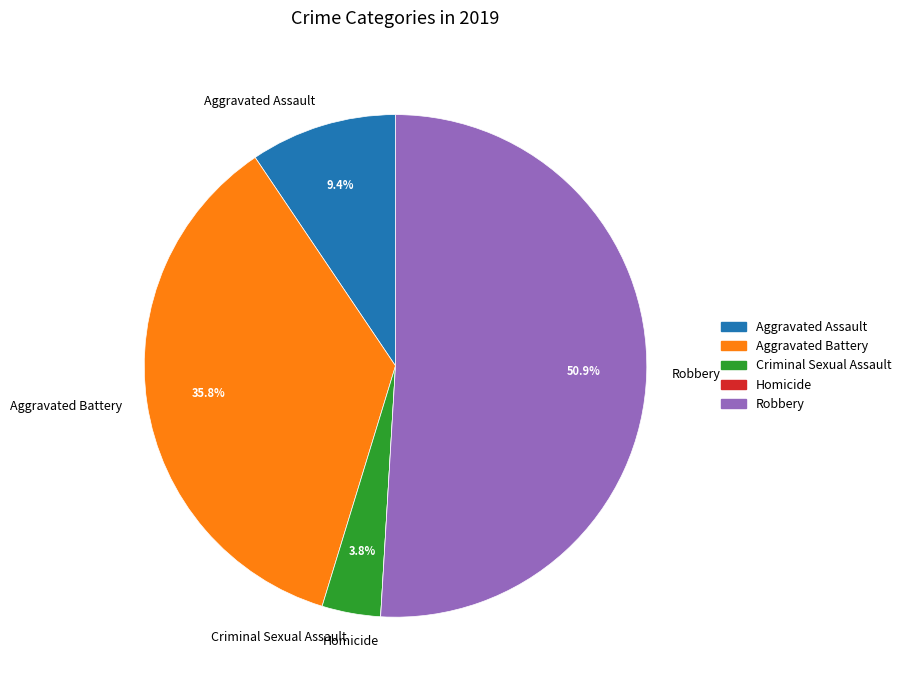

Which category accounts for the majority?

Robbery